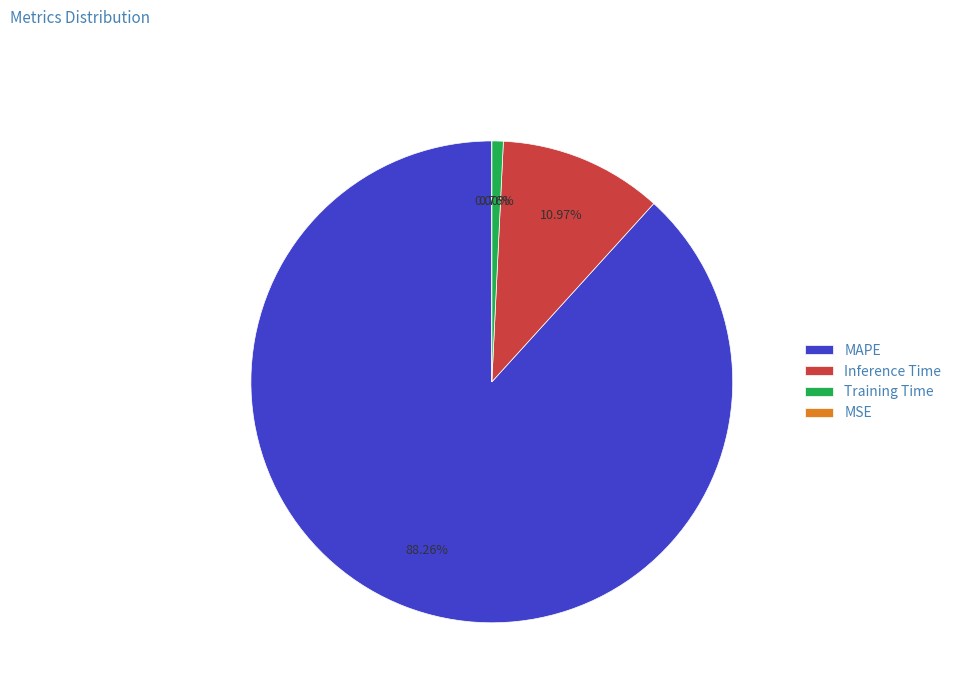

What is the change in value from Inference Time to MSE?

-1.0